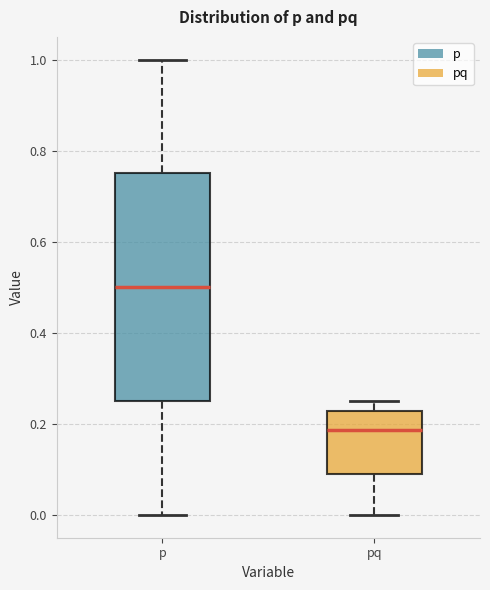

Reading left to right, transcribe this box plot: for each box, give where its median line is, the range the box spans, and where its two whiskers end, as read against the y-axis. The values are not printed on the chart, so give them approximately, as read against the axis.

p: median 0.50, box 0.26 to 0.76, whiskers 0.00 to 1.00
pq: median 0.18, box 0.10 to 0.22, whiskers 0.00 to 0.26